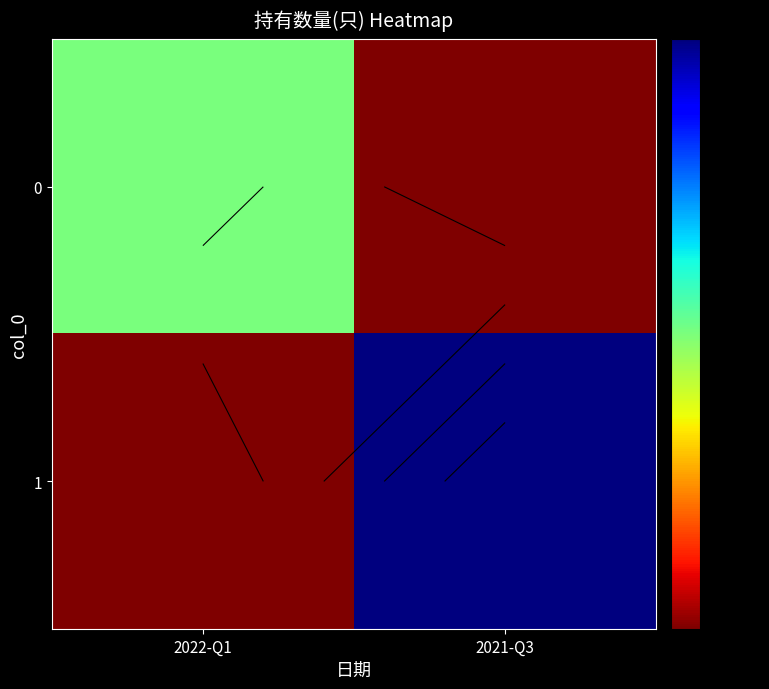

Rank the series by their average value, from highest to lowest.

1, 0